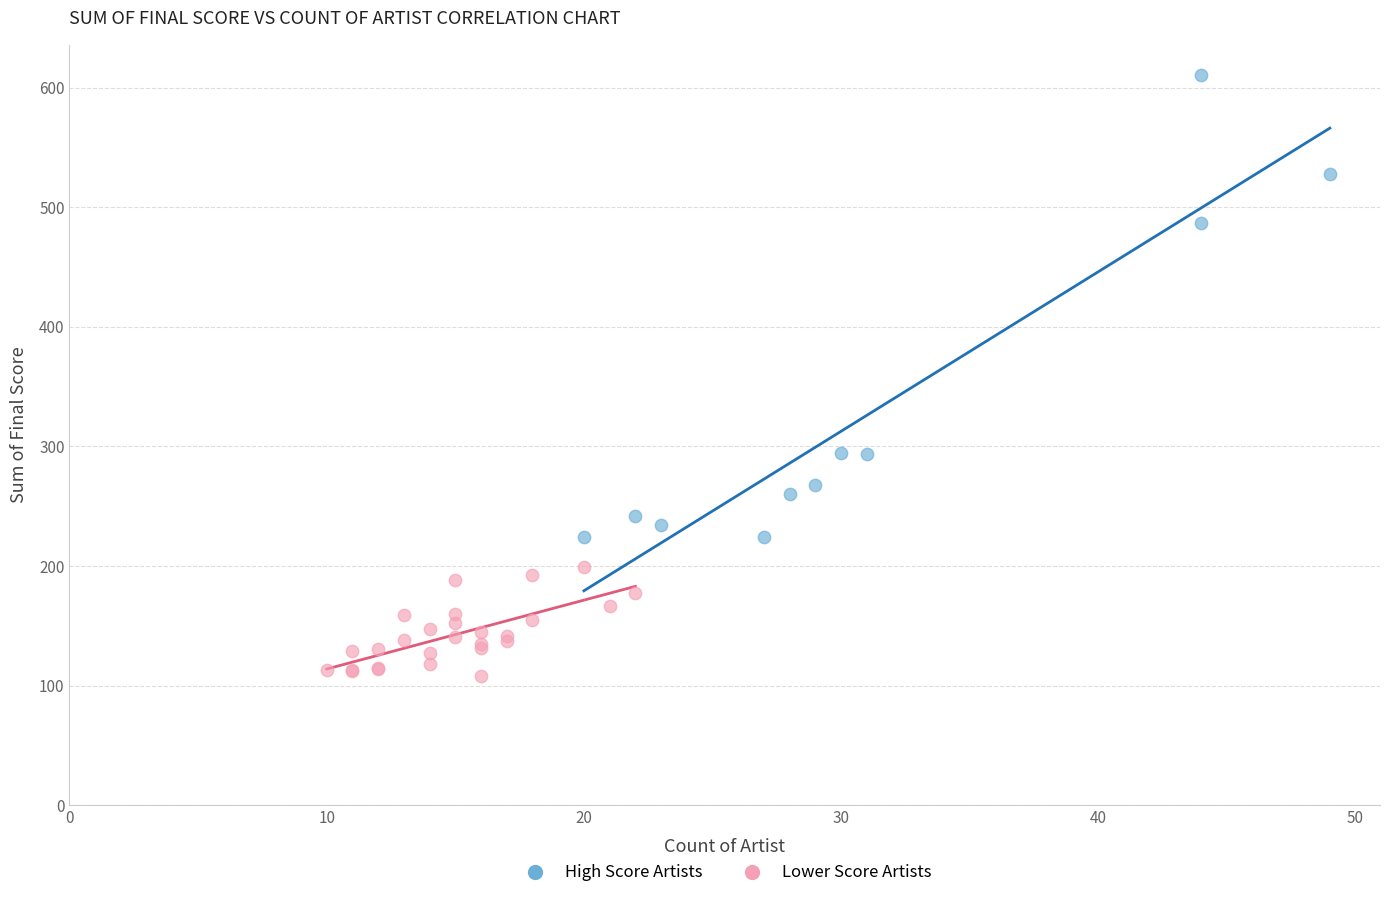

Which series contains the lowest Y value?

Lower Score Artists